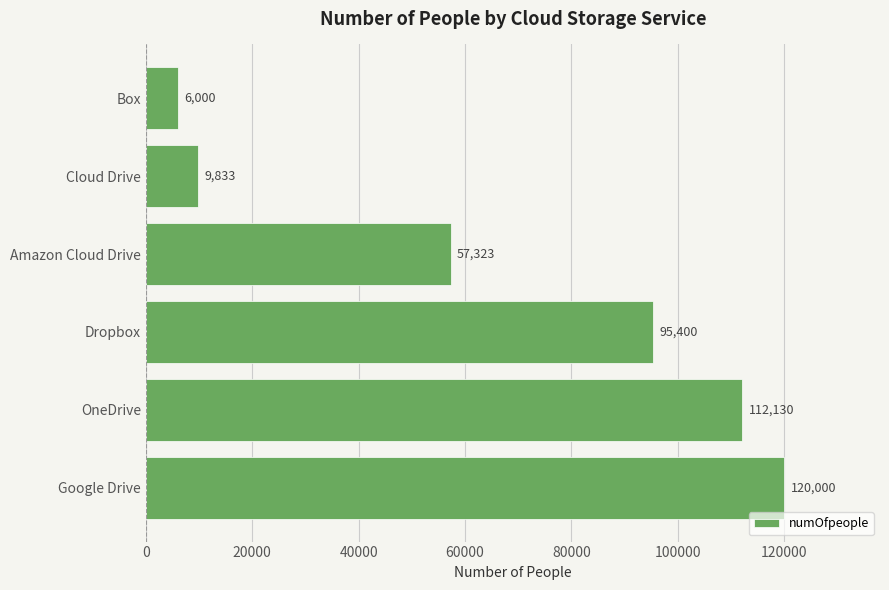

What is the change in value from OneDrive to Cloud Drive?

-102297